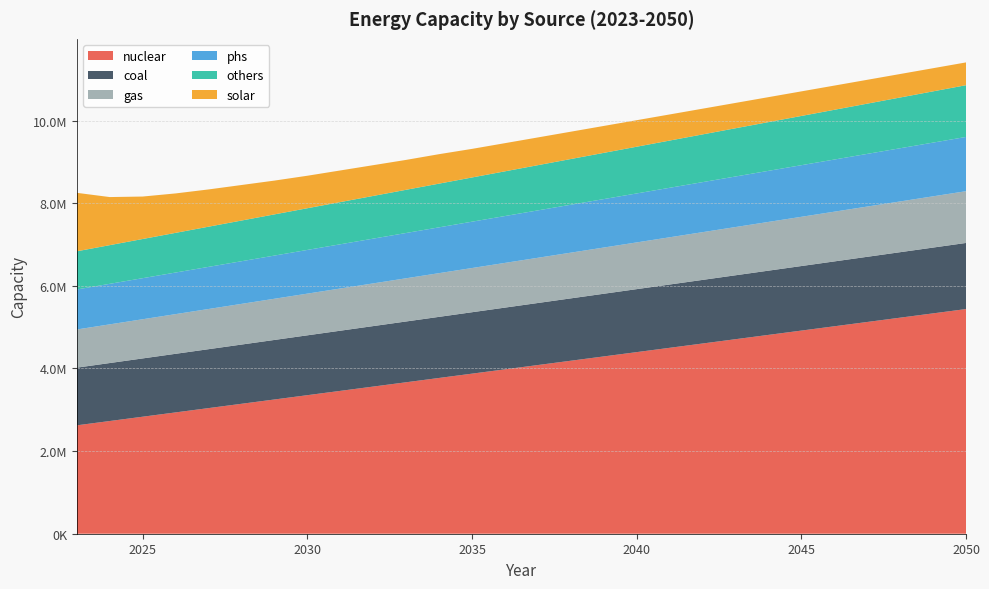

Reading left to right, extract all data points from this chart.

nuclear: 2623970	2728212	2832453	2936695	3040937	3145179	3249420	3353662	3457904	3562145	3666387	3770629	3874871	3979112	4083354	4187596	4291837	4396079	4500321	4604563	4708804	4813046	4917288	5021529	5125771	5230013	5334255	5438496
coal: 1396000	1403575	1411150	1418725	1426300	1433875	1441450	1449025	1456600	1464175	1471750	1479325	1486900	1494475	1502050	1509625	1517200	1524775	1532350	1539925	1547500	1555075	1562650	1570225	1577800	1585375	1592950	1600525
gas: 924000	936175	948350	960524	972699	984874	997049	1009223	1021398	1033573	1045748	1057922	1070097	1082272	1094447	1106621	1118796	1130971	1143146	1155320	1167495	1179670	1191845	1204019	1216194	1228369	1240544	1252718
phs: 968700	981464	994227	1006991	1019755	1032519	1045282	1058046	1070810	1083574	1096337	1109101	1121865	1134629	1147392	1160156	1172920	1185683	1198447	1211211	1223975	1236738	1249502	1262266	1275030	1287793	1300557	1313321
others: 924000	936175	948350	960524	972699	984874	997049	1009223	1021398	1033573	1045748	1057922	1070097	1082272	1094447	1106621	1118796	1130971	1143146	1155320	1167495	1179670	1191845	1204019	1216194	1228369	1240544	1252718
solar: 1416000	1164267	1027911	954489	902044	860089	818133	786667	765689	744711	723733	713244	692267	681778	671551	661478	651556	641782	632156	622673	613333	604133	595071	586145	577353	568693	560162	551760